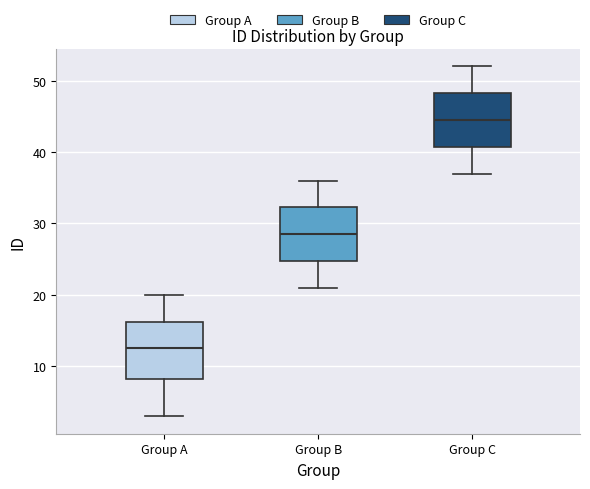

Where does the lower whisker of the box for Group B end on the y-axis? The values are not printed on the chart, so give them approximately, as read against the axis.

21